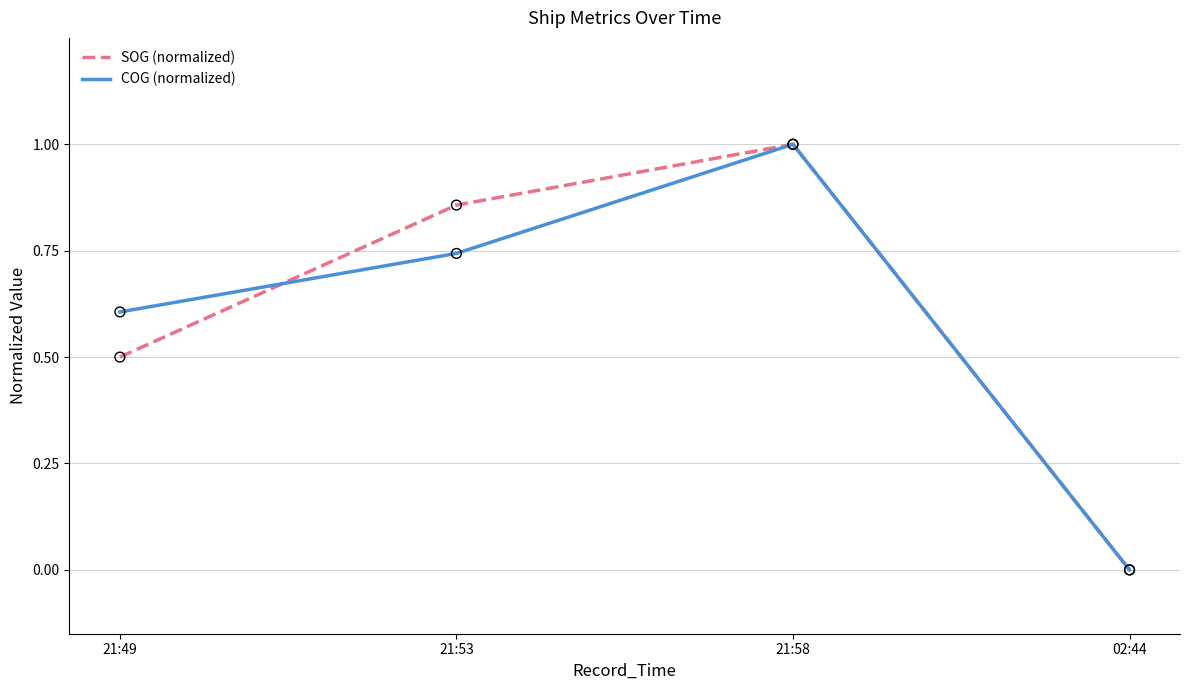

At which category is the sum across all series the highest?

21:58